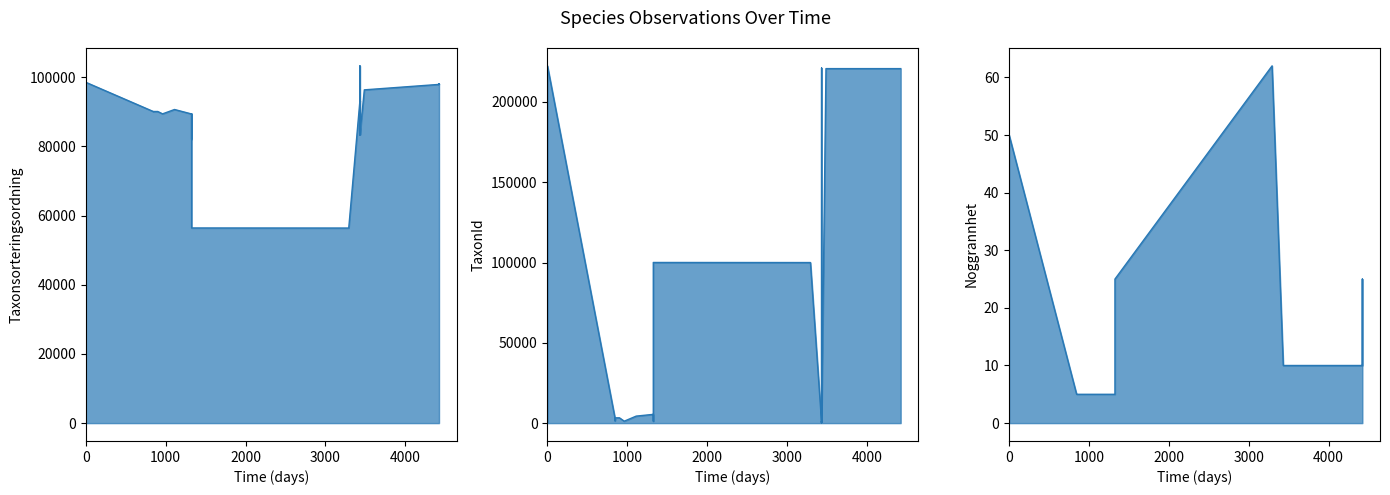

What is the spread (max minus min) of values at 2021-12-23?

93225